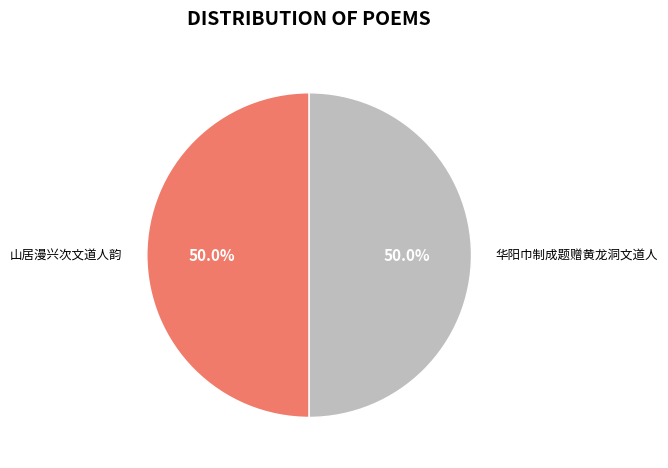

How many slices are in this pie chart?

2